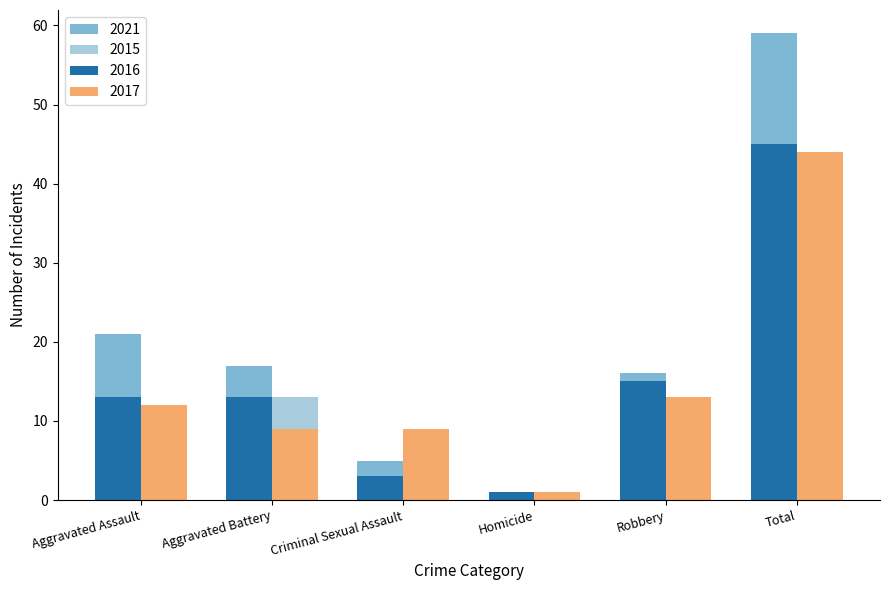

Which series has the largest total across all categories?

2021